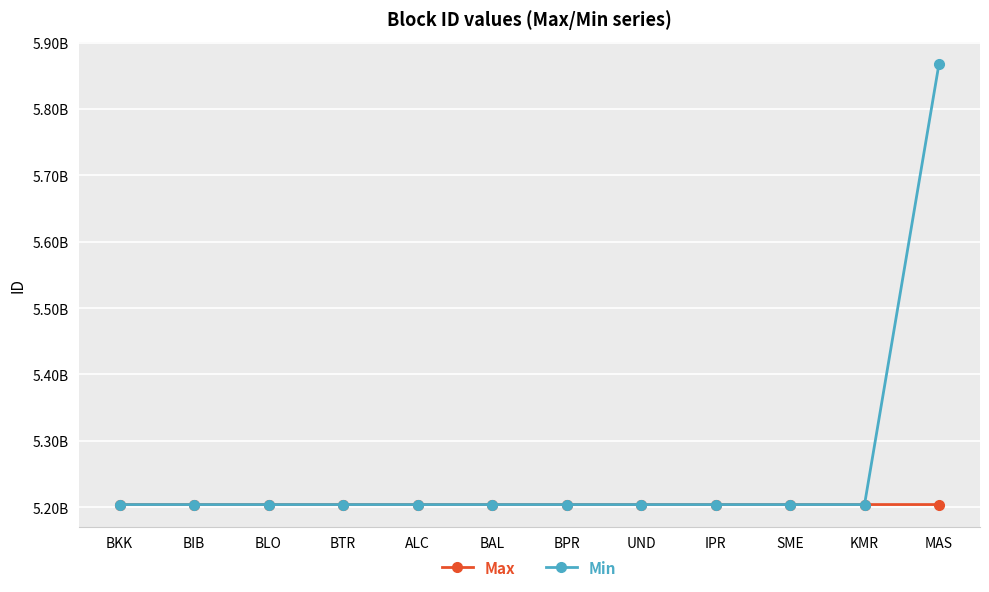

Rank the series by their average value, from lowest to highest.

Max, Min